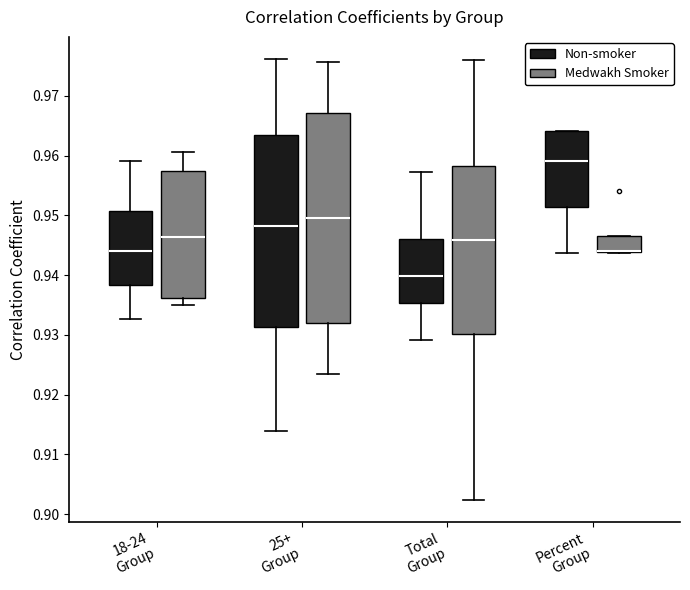

Where is the upper edge of the box for Percent Group (Medwakh Smoker) on the y-axis? The values are not printed on the chart, so give them approximately, as read against the axis.

0.947